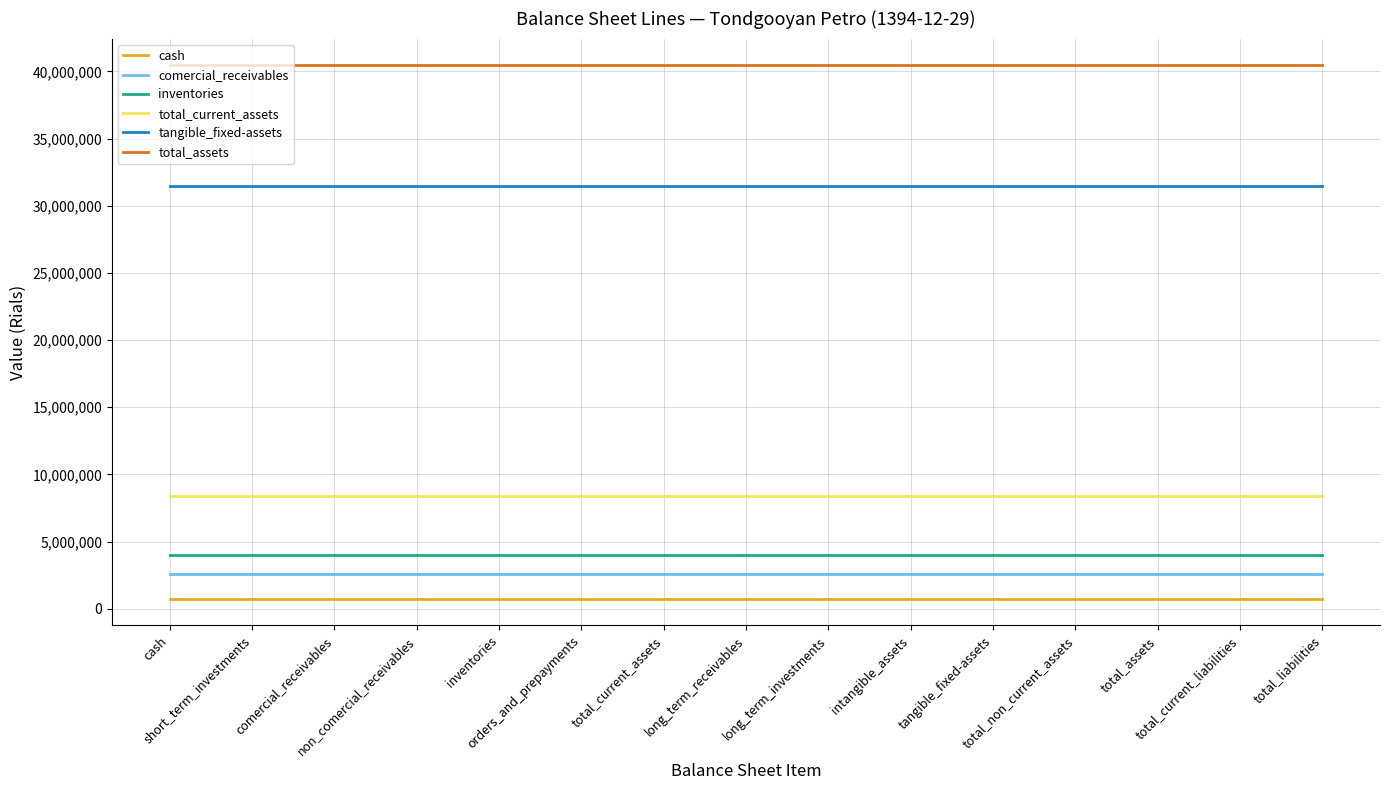

Does the chart have visible grid lines?

Yes